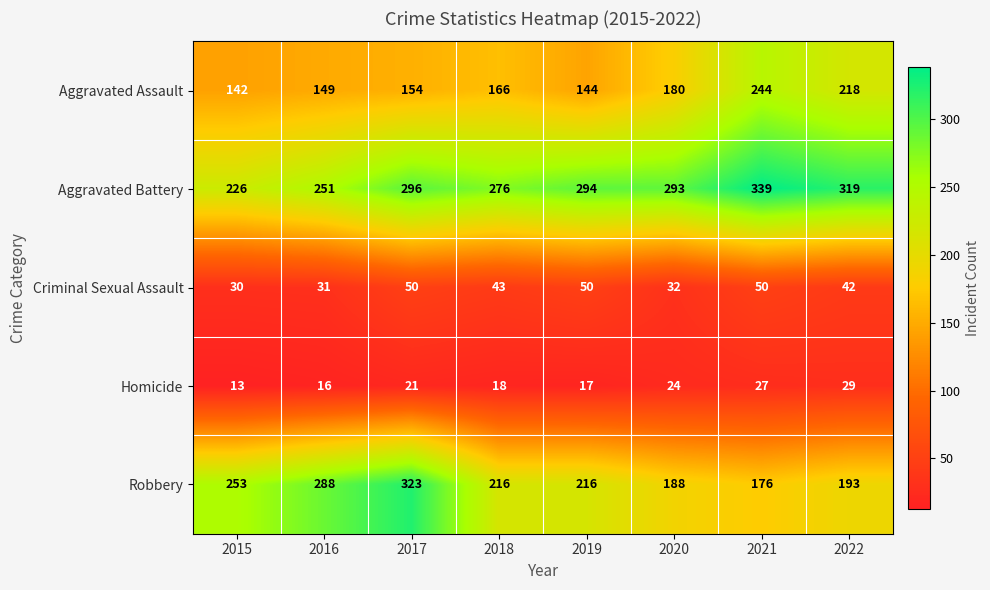

Which category has the highest value across all series?

2021